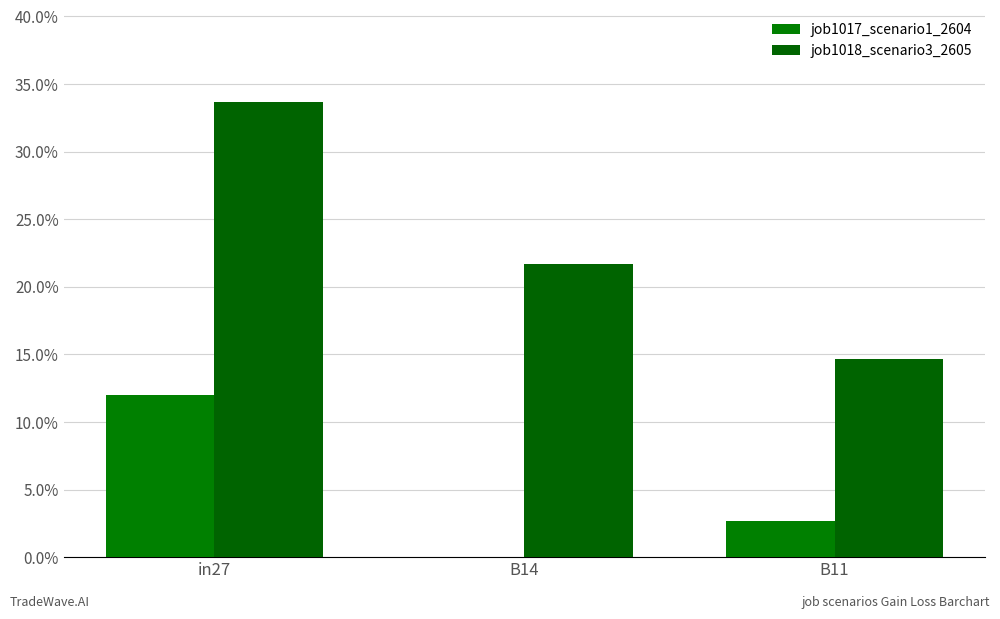

At in27, list the series in order from smallest to largest.

job1017_scenario1_2604, job1018_scenario3_2605